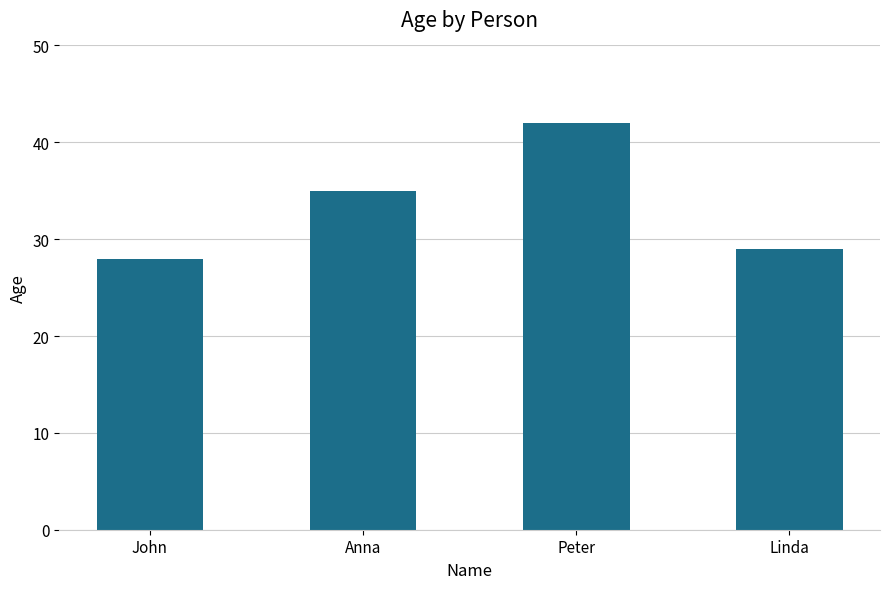

What position from the left is Peter?

3